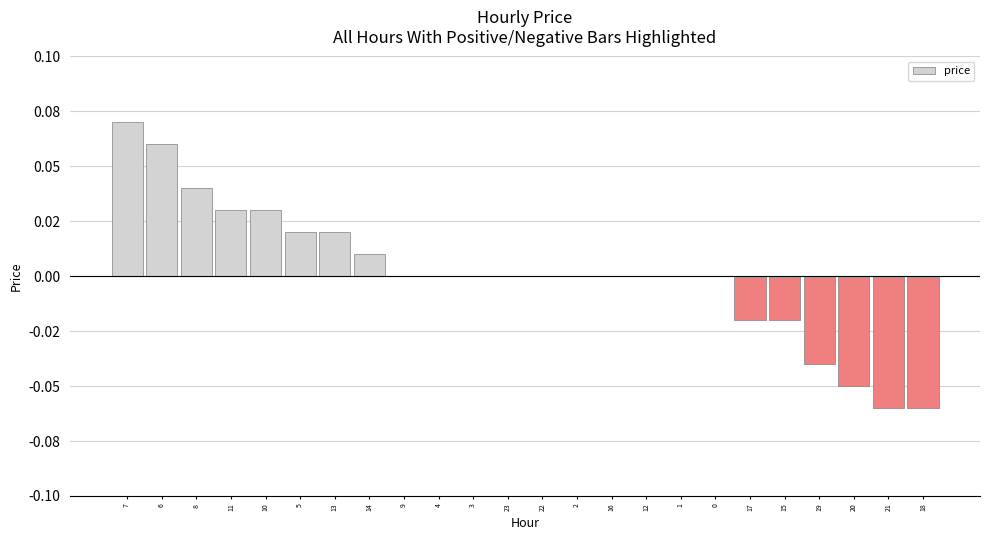

How many data points are above 0?

8